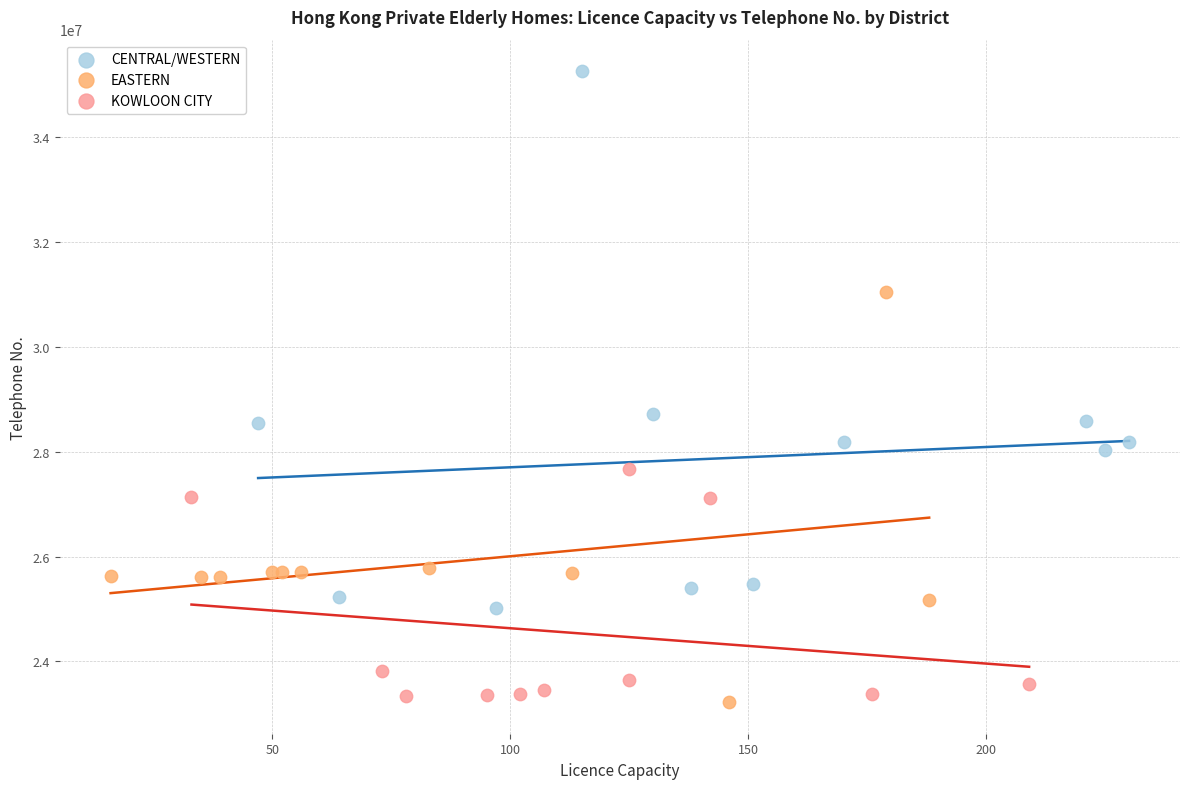

Which series has the largest Y range (max minus min)?

CENTRAL/WESTERN